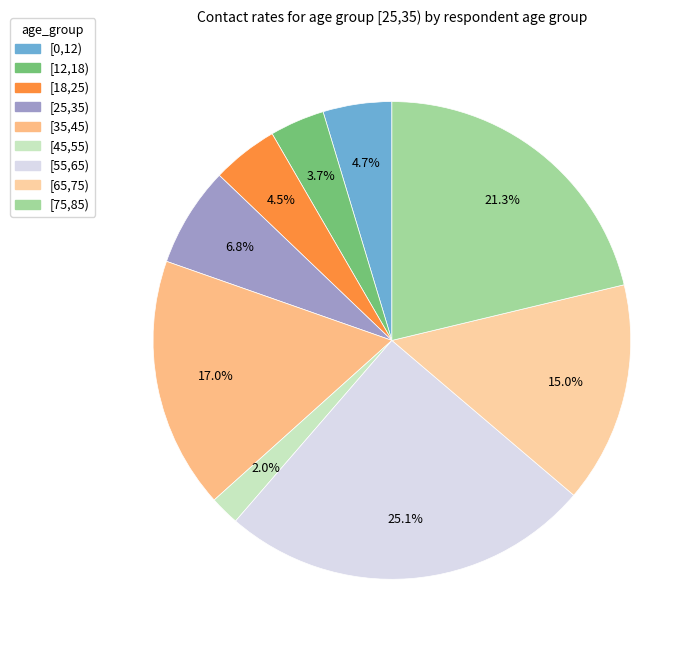

Count the number of slices in the pie.

9